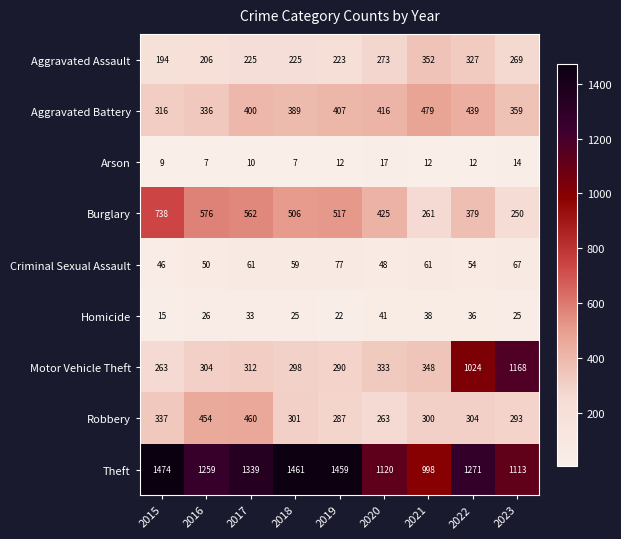

What is the difference between the Homicide values at 2022 and 2016?

10